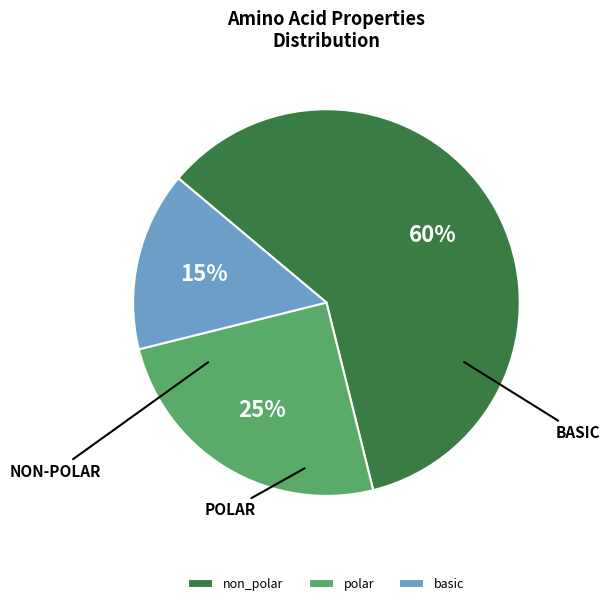

Is the sum of polar and basic greater than half?

No